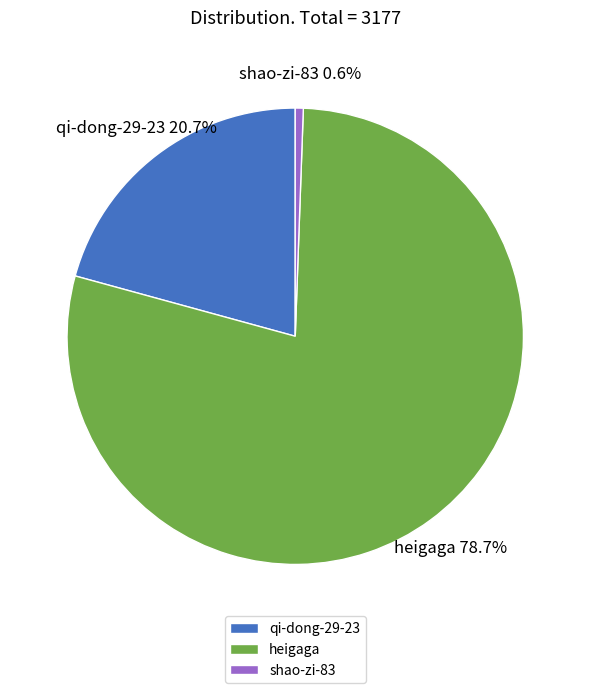

Is shao-zi-83 the majority of the pie?

No